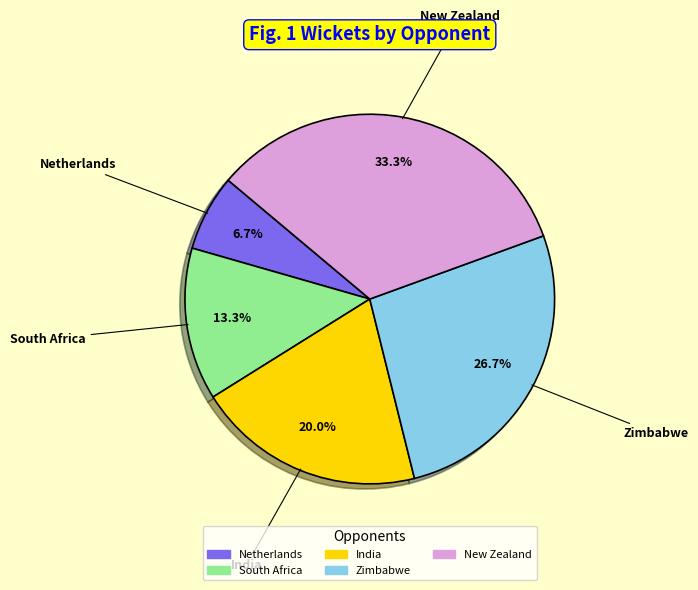

What percentage do Netherlands and India together represent?

26.7%